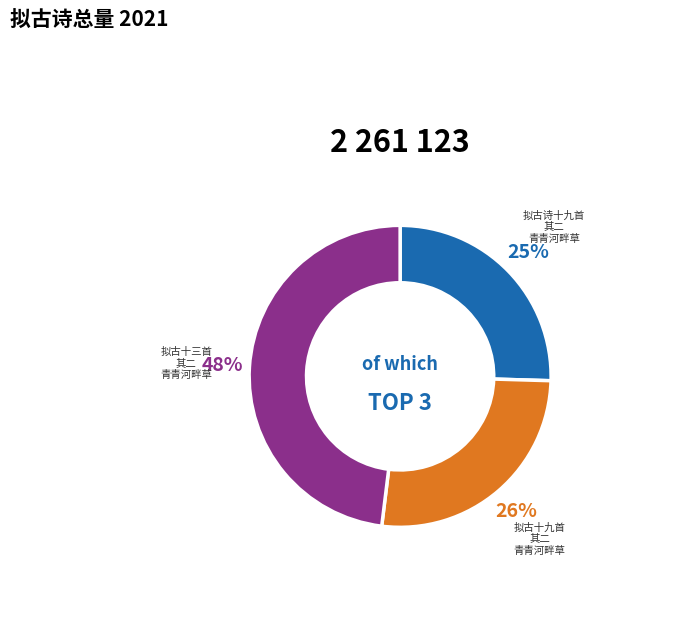

Which slice is the largest?

拟古十三首 其二 青青河畔草